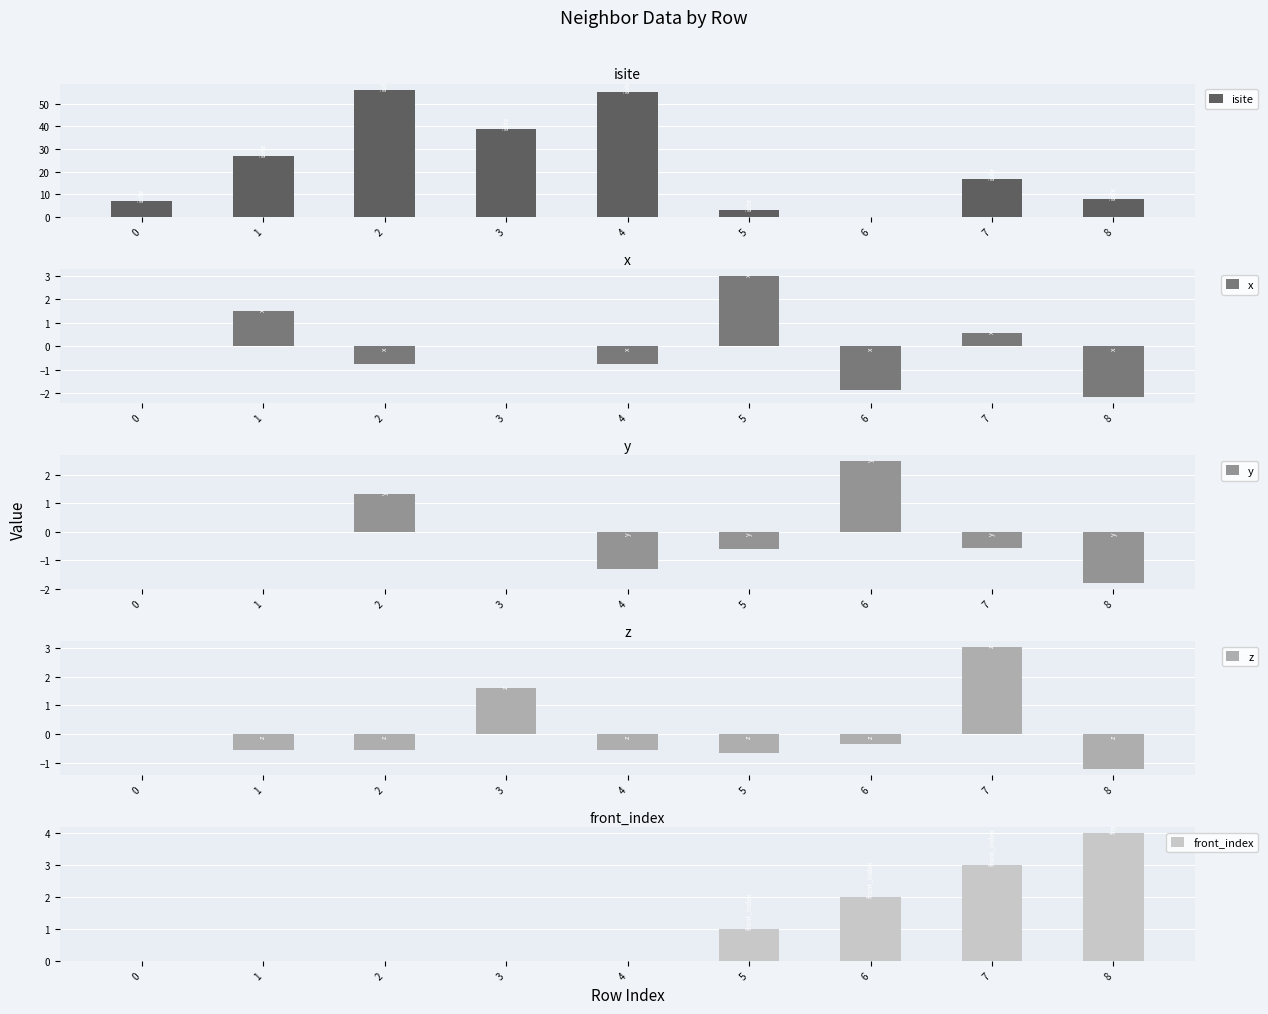

List the labels in order of front_index value, largest first.

8, 7, 6, 5, 0, 1, 2, 3, 4